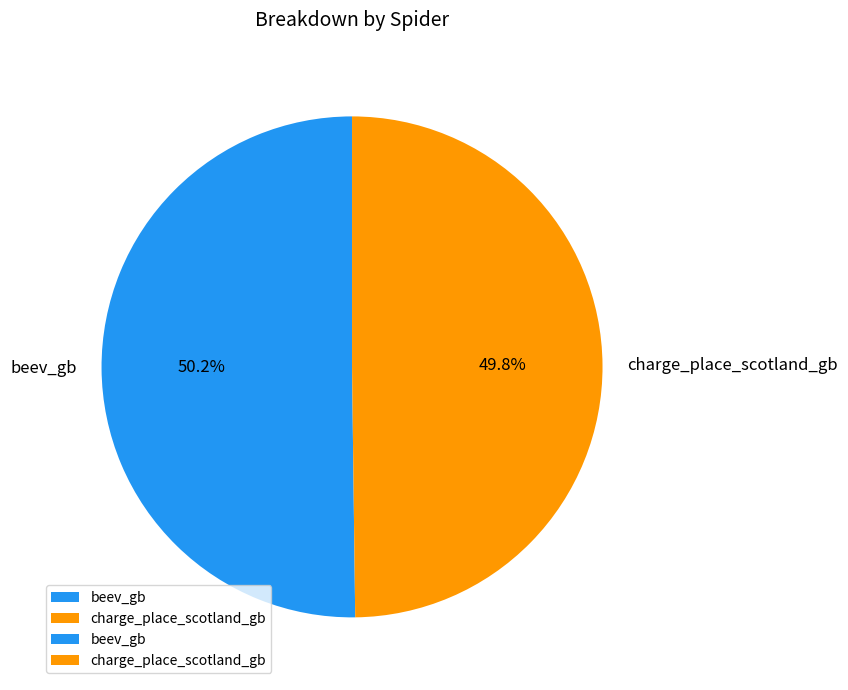

Approximately how many times larger is the value at charge_place_scotland_gb compared to beev_gb?

1.0